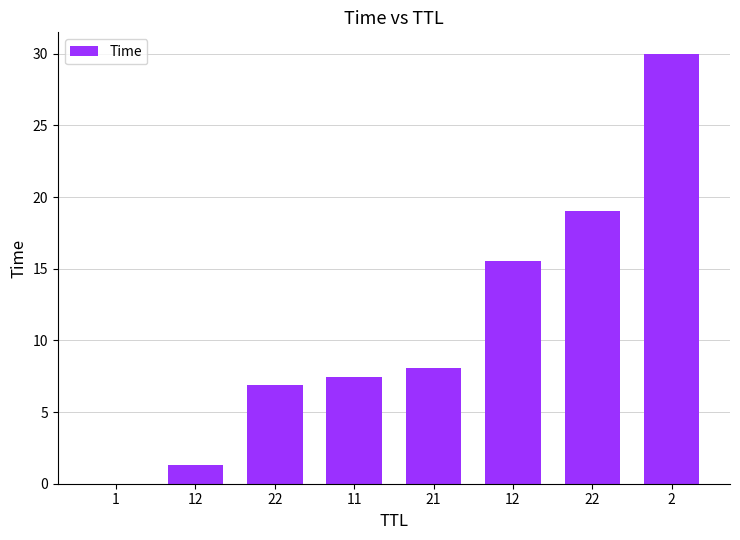

How many series are shown in this chart?

1